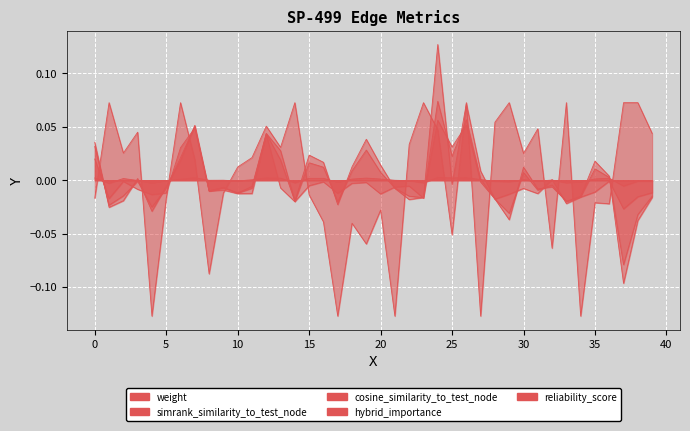

Where do simrank_similarity_to_test_node and hybrid_importance first cross each other?

0 and 1